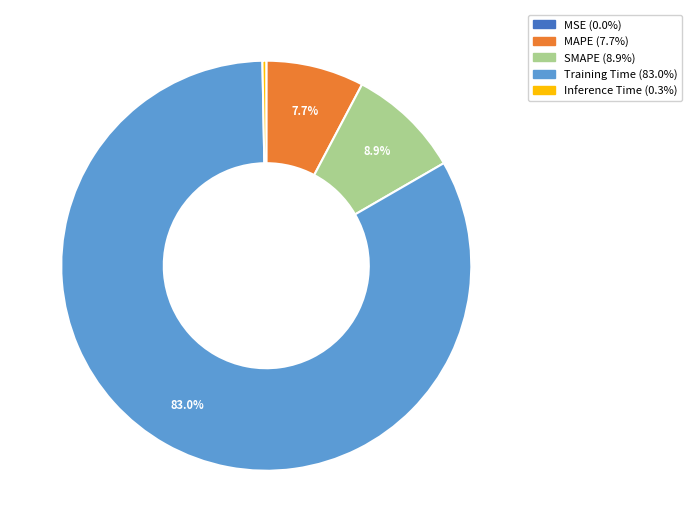

How much of the chart is everything except SMAPE?

91.1%